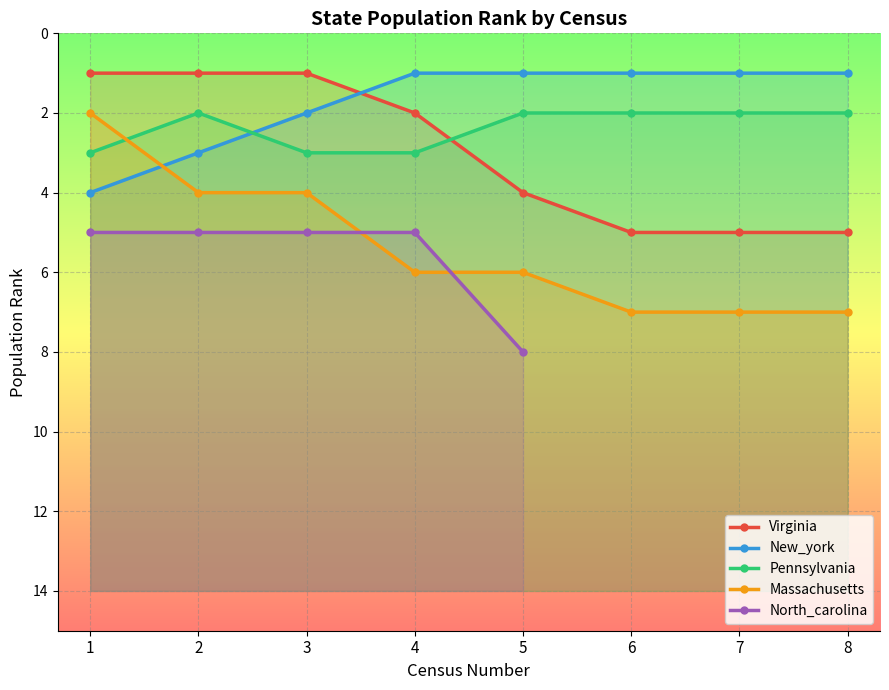

Rank the series by their maximum value, from lowest to highest.

Pennsylvania, New_york, Virginia, Massachusetts, North_carolina